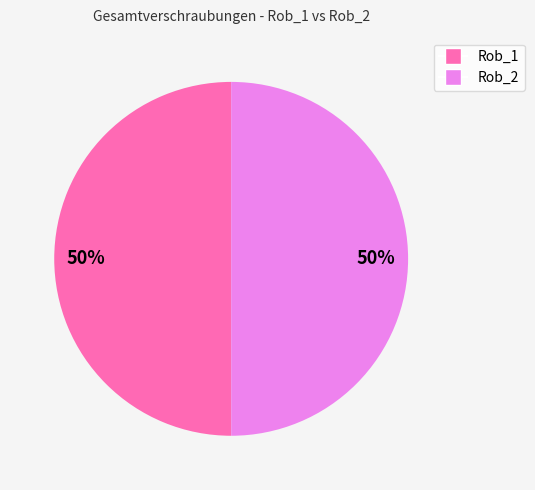

To the nearest percent, what is the average slice percentage?

50%